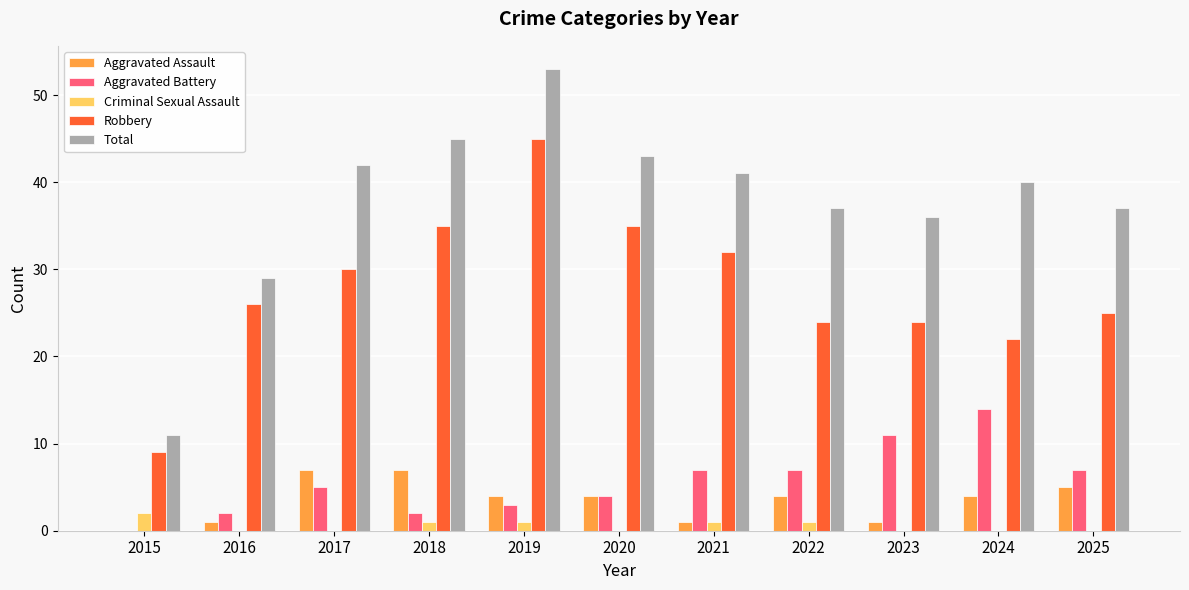

What value does the Aggravated Assault series have at 2020?

4